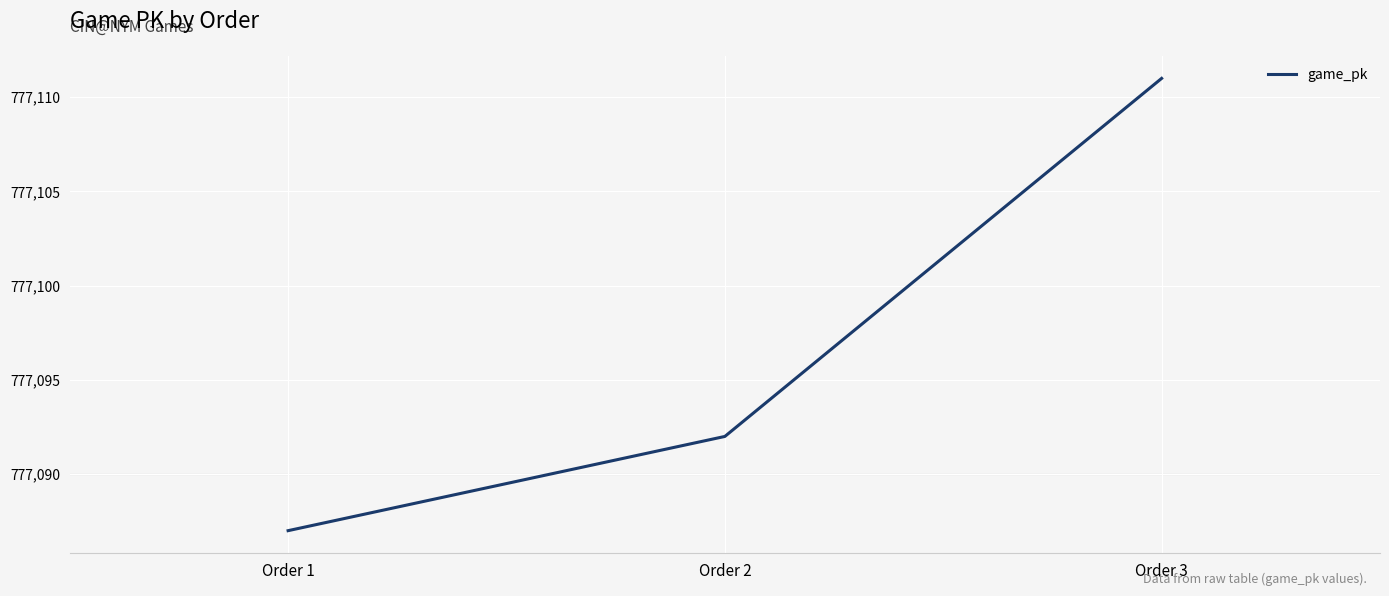

What is the smallest value displayed?

777087